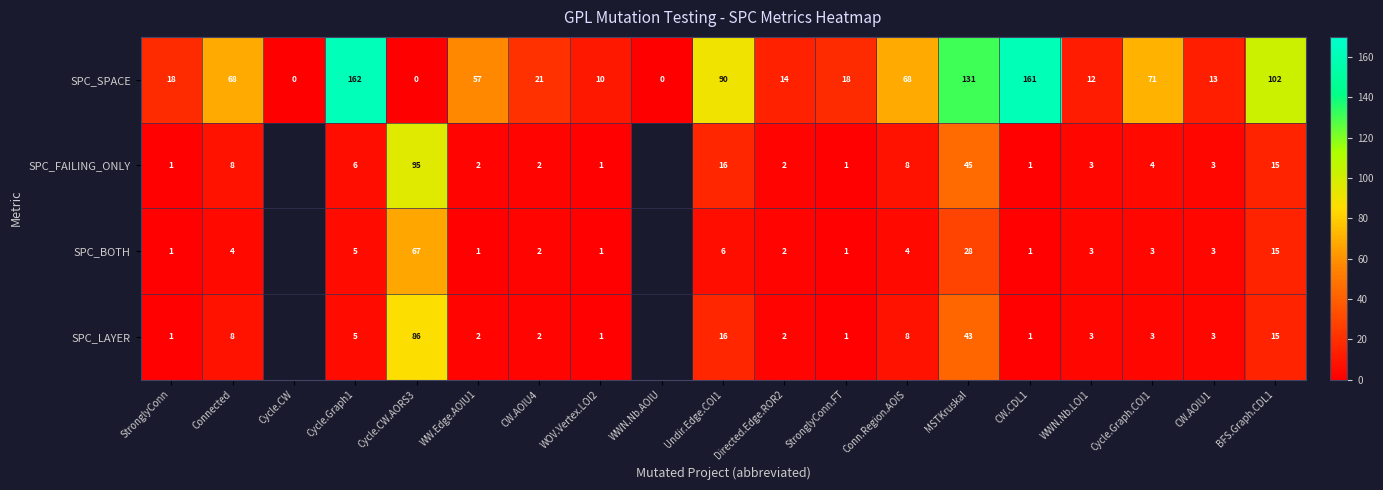

The SPC_BOTH series shows 1.8 at Cycle.Graph.COI1. True or false?

False